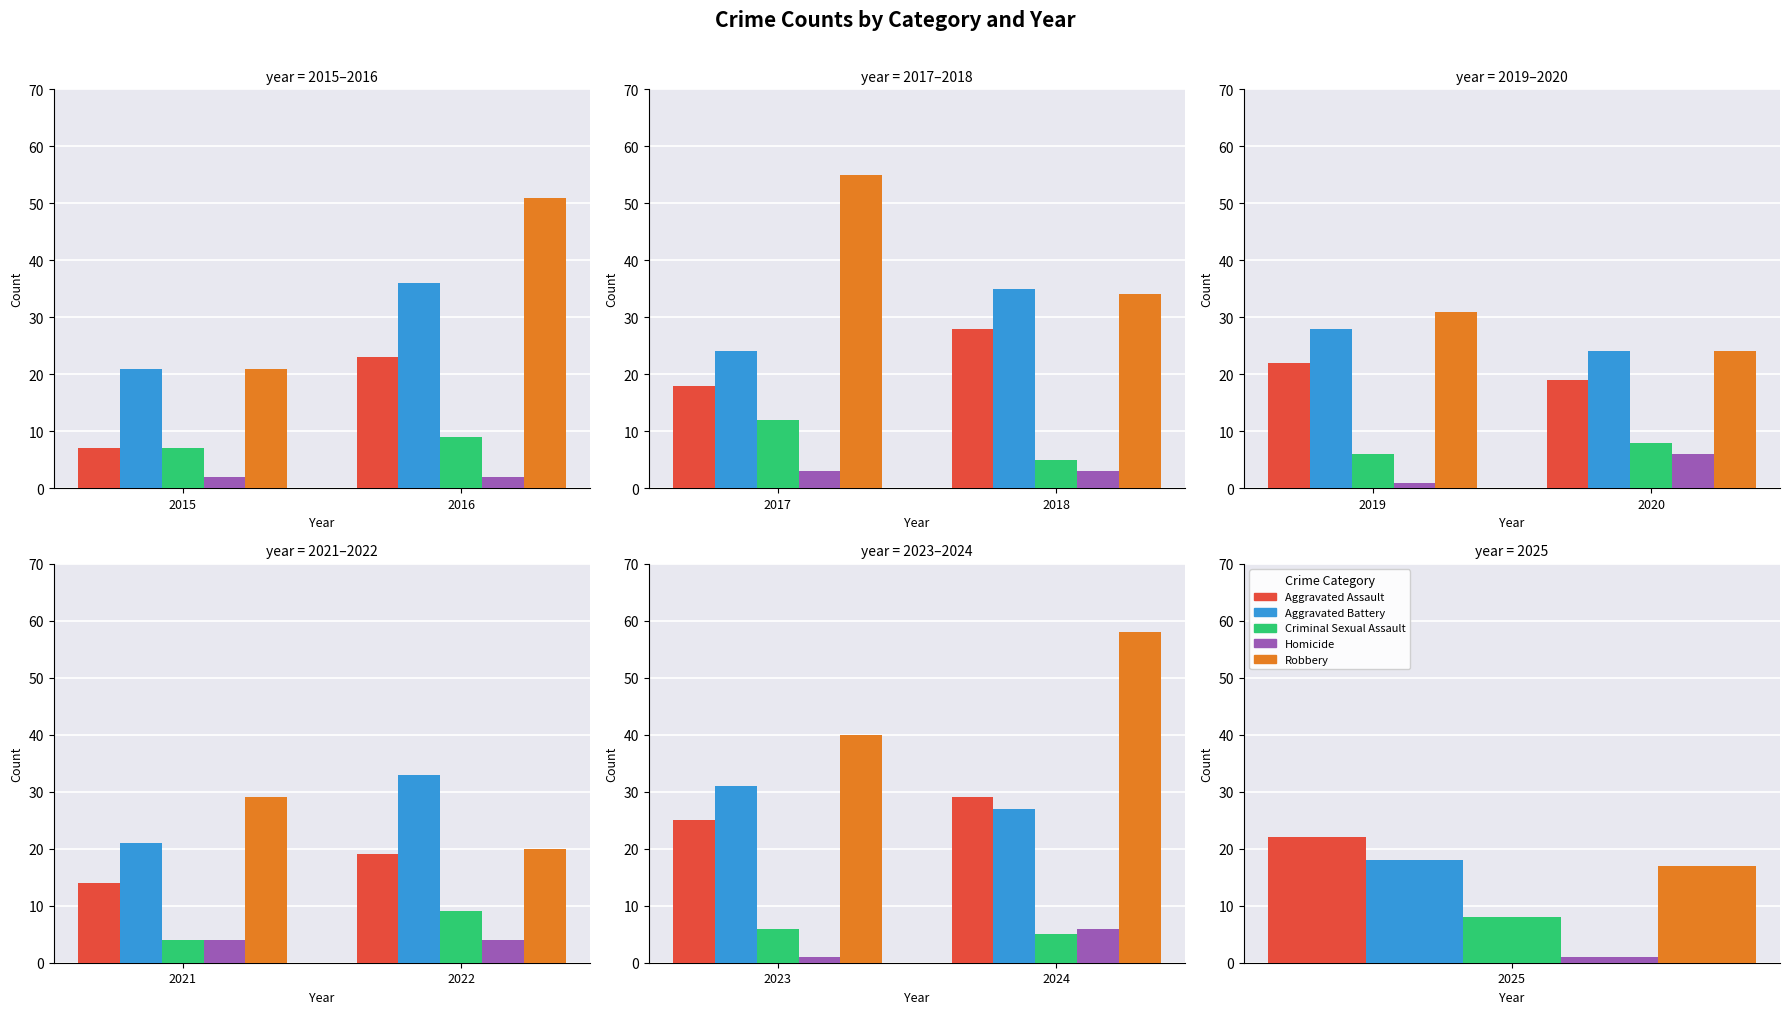

What are all the series names shown in the legend?

Aggravated Assault, Aggravated Battery, Criminal Sexual Assault, Homicide, Robbery